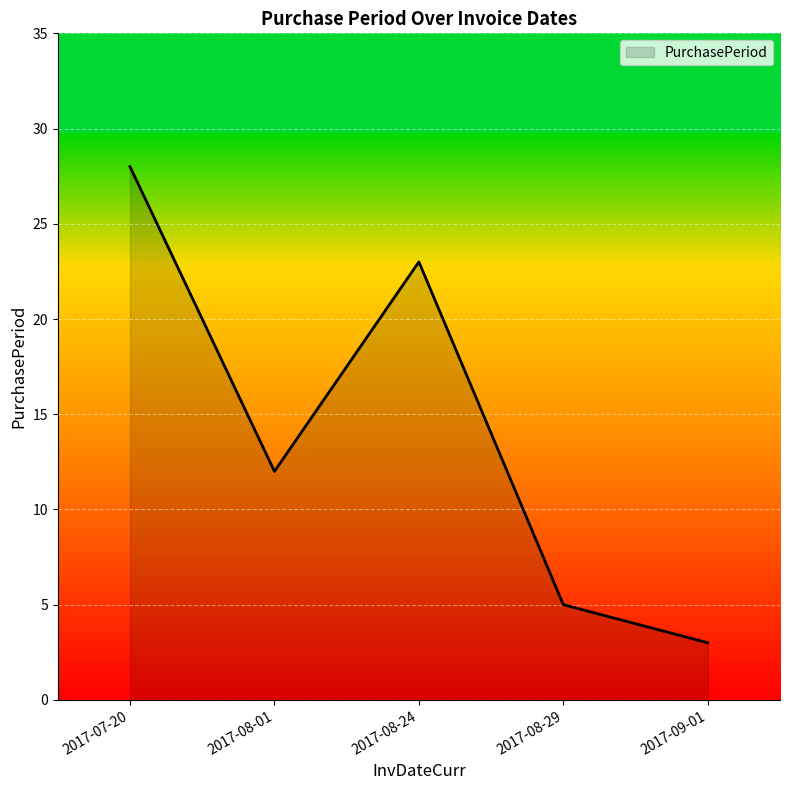

Reading right to left, extract all data points from this chart.

2017-09-01=3	2017-08-29=5	2017-08-24=23	2017-08-01=12	2017-07-20=28